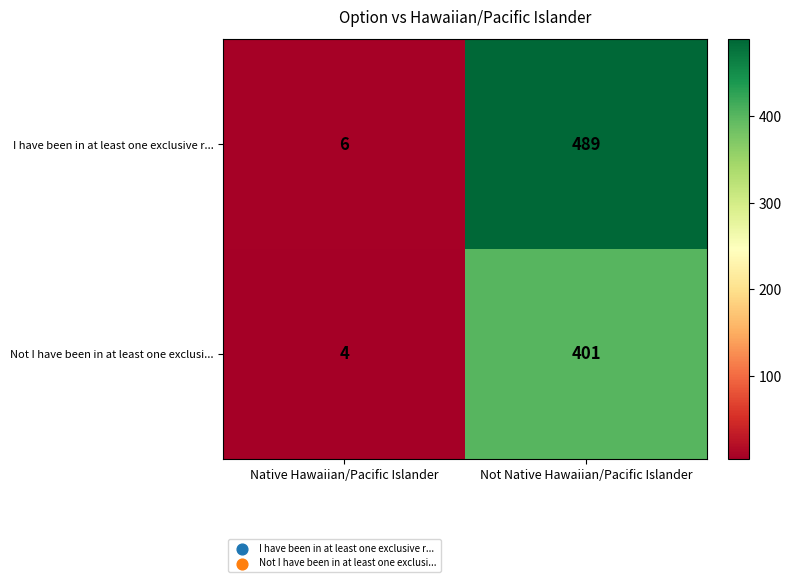

Is it true that Not I have been in at least one exclusi... equals 643 at Not Native Hawaiian/Pacific Islander?

False